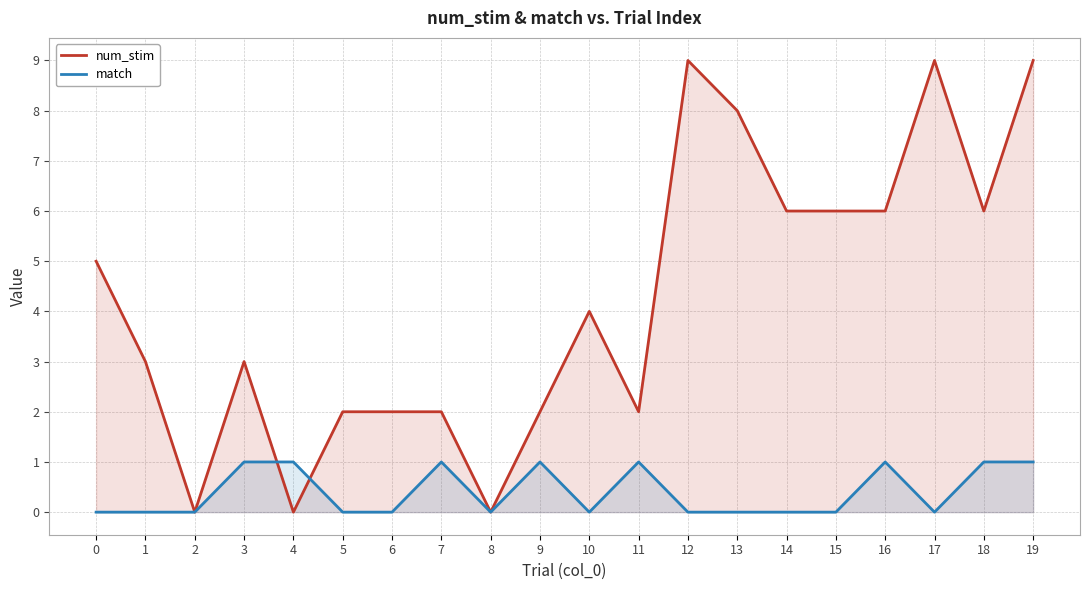

Reading left to right, what are all the values shown in this chart?

num_stim: 0=5	1=3	2=0	3=3	4=0	5=2	6=2	7=2	8=0	9=2	10=4	11=2	12=9	13=8	14=6	15=6	16=6	17=9	18=6	19=9
match: 0=0	1=0	2=0	3=1	4=1	5=0	6=0	7=1	8=0	9=1	10=0	11=1	12=0	13=0	14=0	15=0	16=1	17=0	18=1	19=1